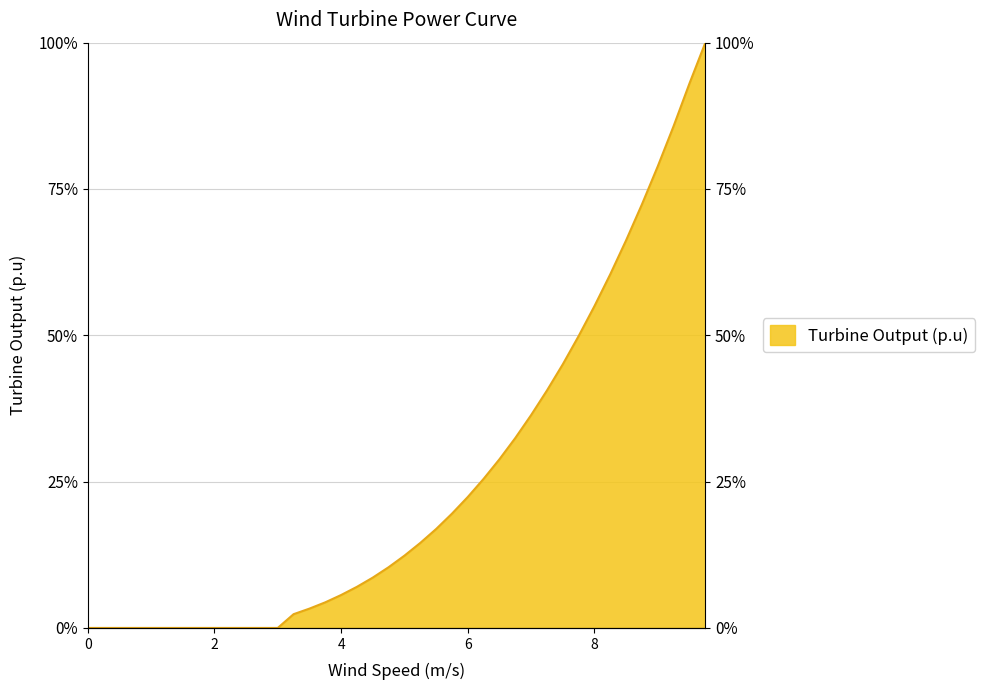

Does the chart display data point markers on the line(s)?

No